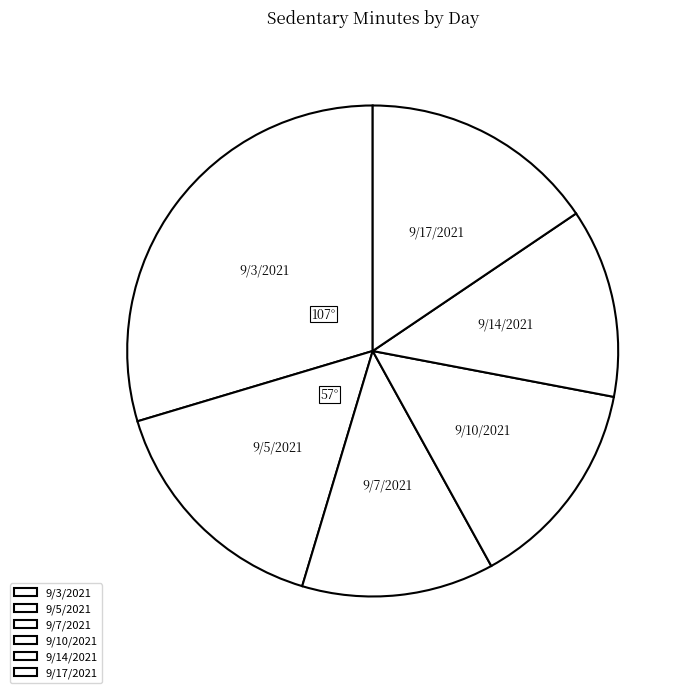

Which slice is the largest?

9/3/2021